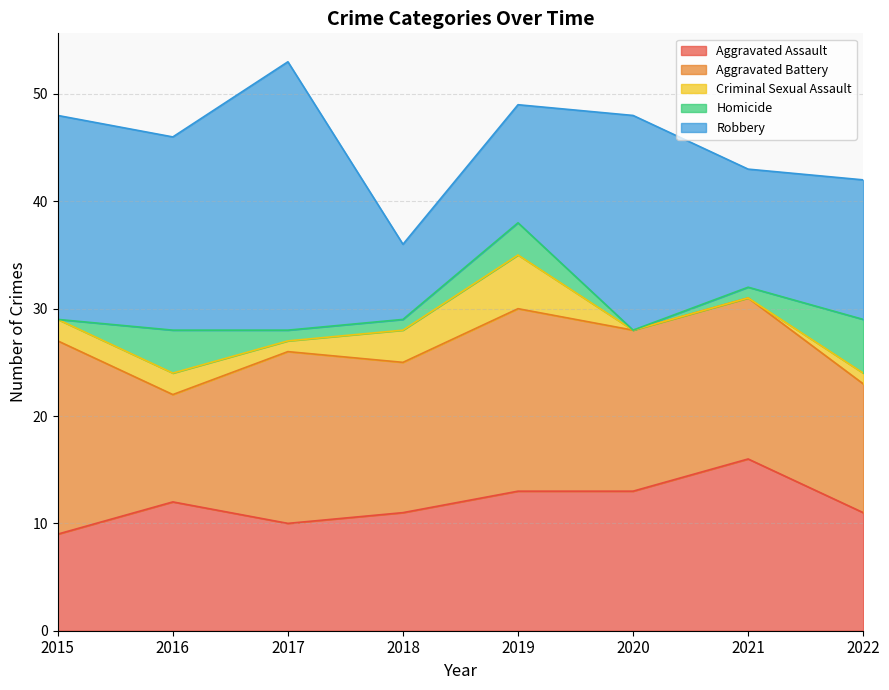

Rank the categories by Robbery value from lowest to highest.

2018, 2019, 2021, 2022, 2016, 2015, 2020, 2017